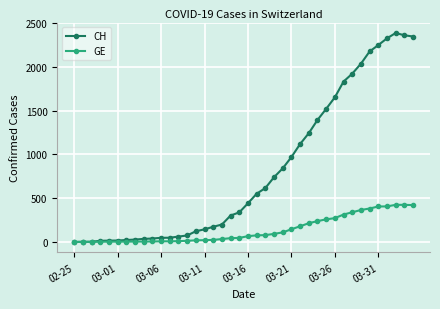

Which series has the widest spread of values?

CH